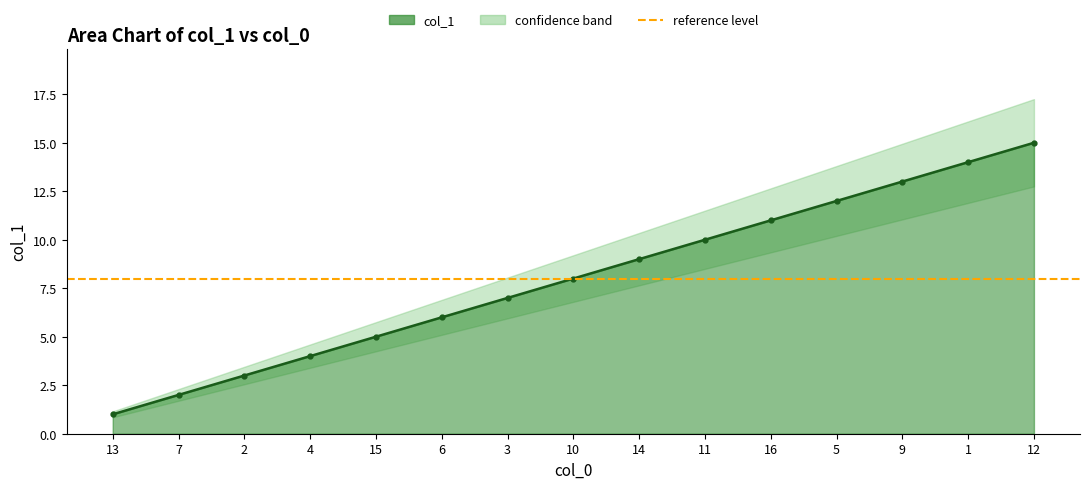

What position from the left is 6?

6